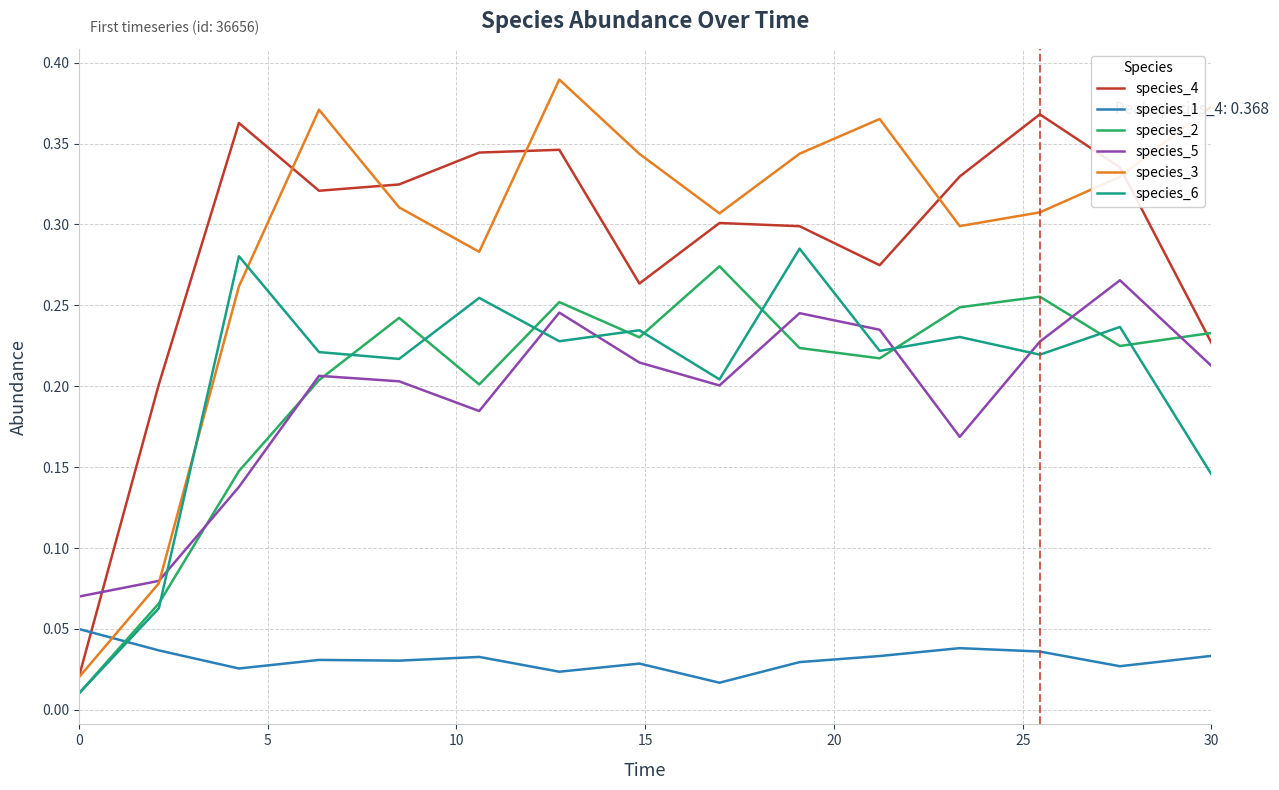

Which series has the widest spread of values?

species_3